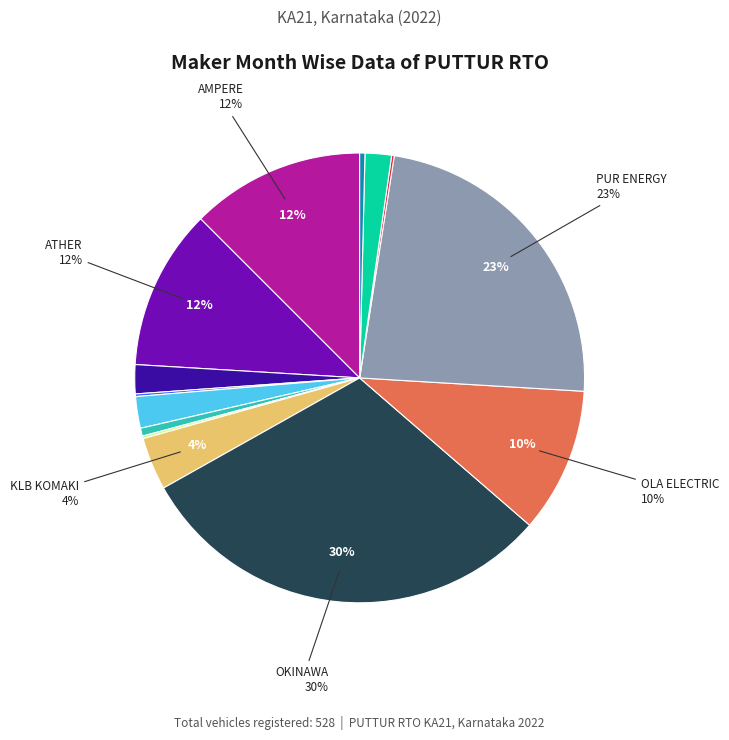

Is there a majority slice in this chart?

No